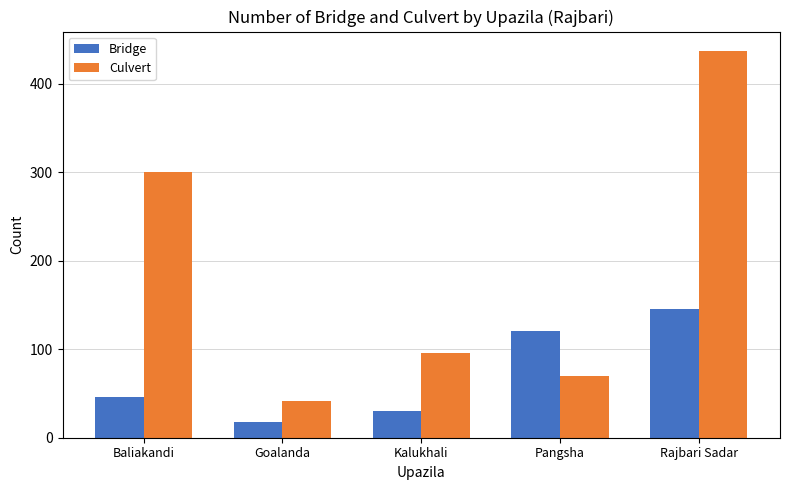

What is the average value of the Bridge series?

72